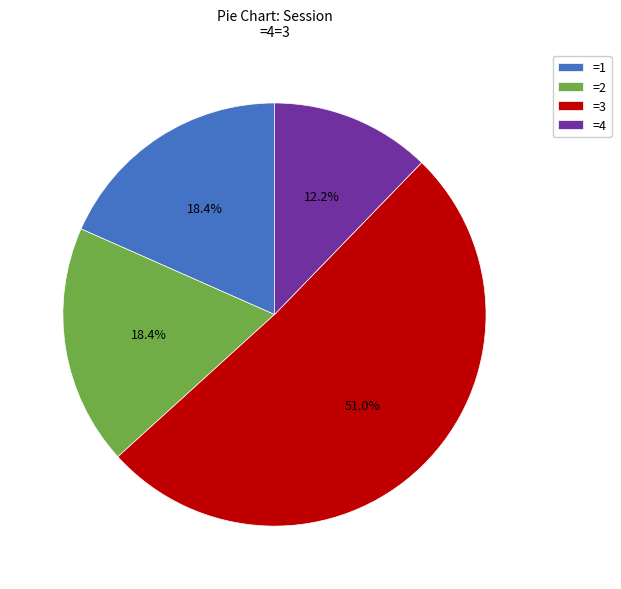

Which slice is the smallest?

=4